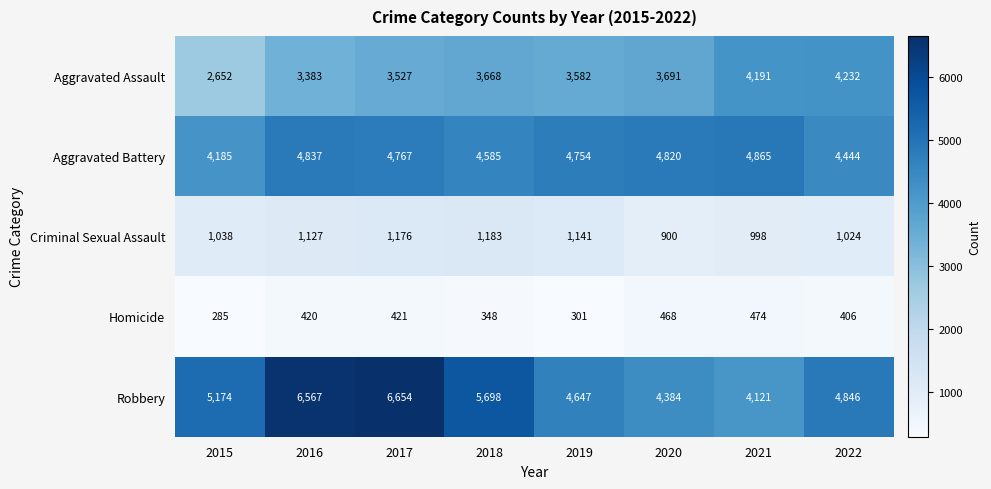

List the series in order of their peak value, lowest first.

Homicide, Criminal Sexual Assault, Aggravated Assault, Aggravated Battery, Robbery